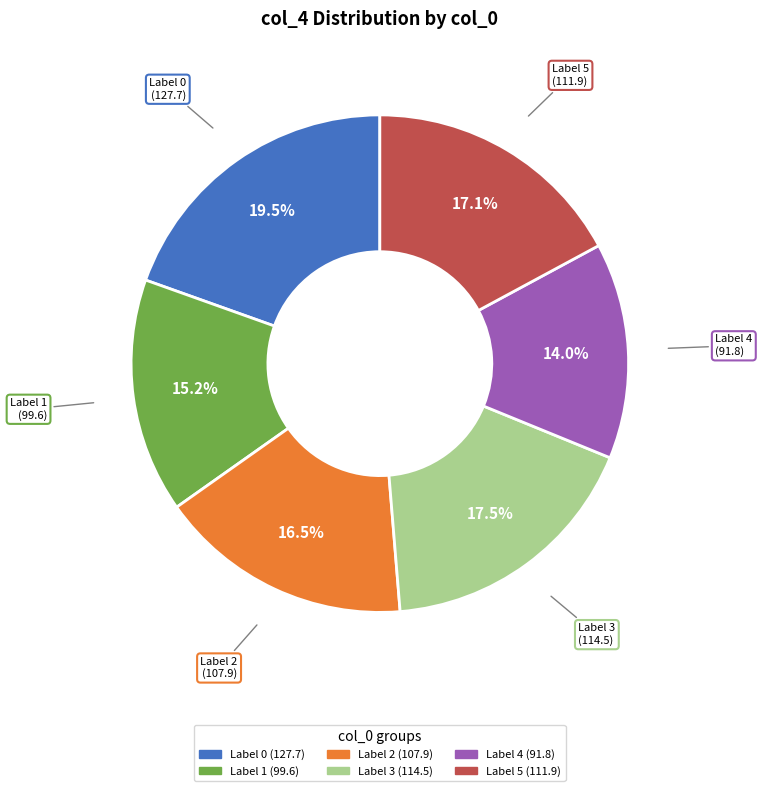

Does any single category account for the majority?

No